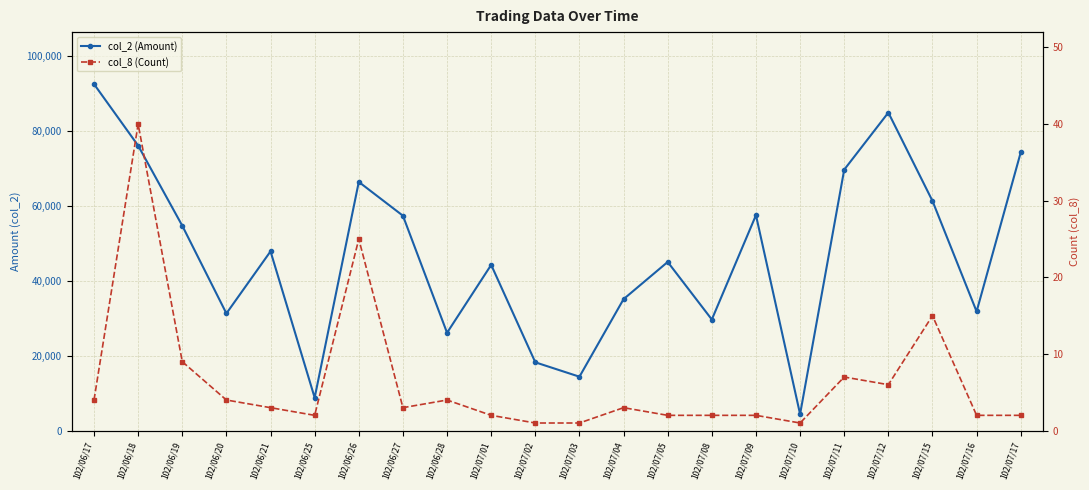

Is the value of col_2 (Amount) at 102/07/08 greater than the value of col_8 (Count) at 102/07/16?

Yes